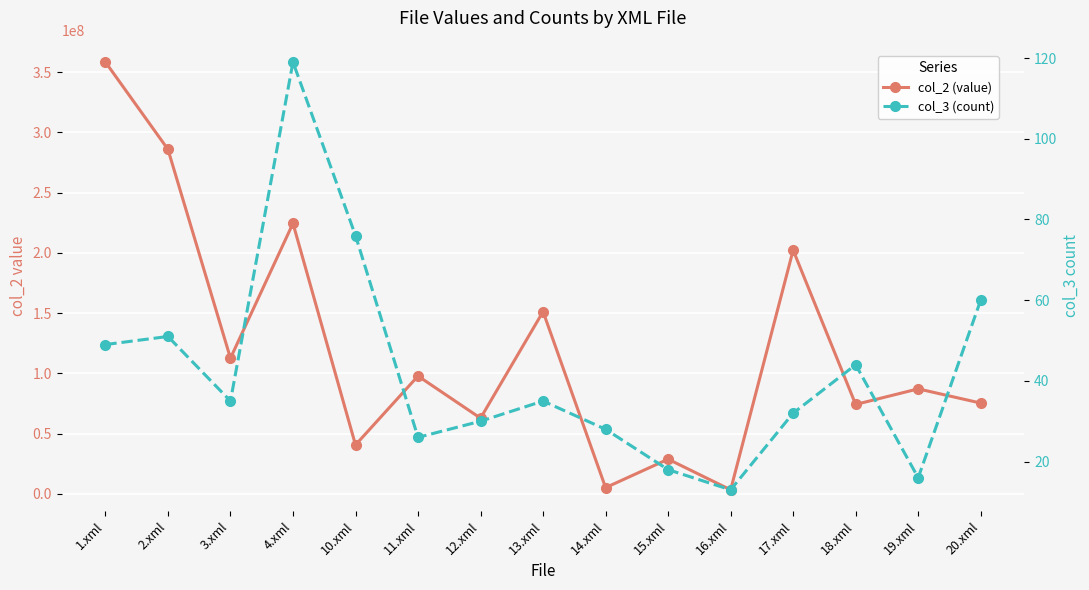

At which category does col_3 (count) reach its first local peak?

2.xml